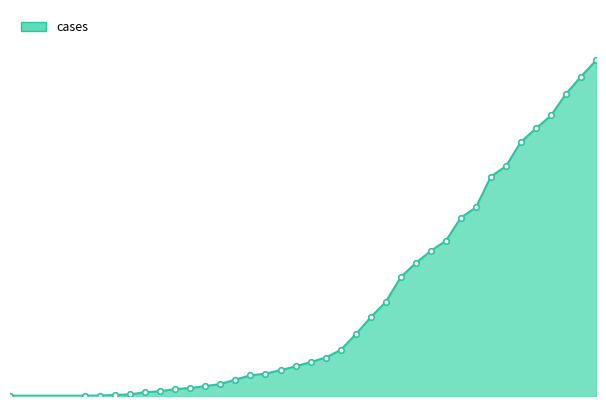

List the labels in order of value, smallest first.

2020-03-13, 2020-03-18, 2020-03-19, 2020-03-20, 2020-03-21, 2020-03-22, 2020-03-23, 2020-03-24, 2020-03-25, 2020-03-26, 2020-03-27, 2020-03-28, 2020-03-29, 2020-03-30, 2020-03-31, 2020-04-01, 2020-04-02, 2020-04-03, 2020-04-04, 2020-04-05, 2020-04-06, 2020-04-07, 2020-04-08, 2020-04-09, 2020-04-10, 2020-04-11, 2020-04-12, 2020-04-13, 2020-04-14, 2020-04-15, 2020-04-16, 2020-04-17, 2020-04-18, 2020-04-19, 2020-04-20, 2020-04-21